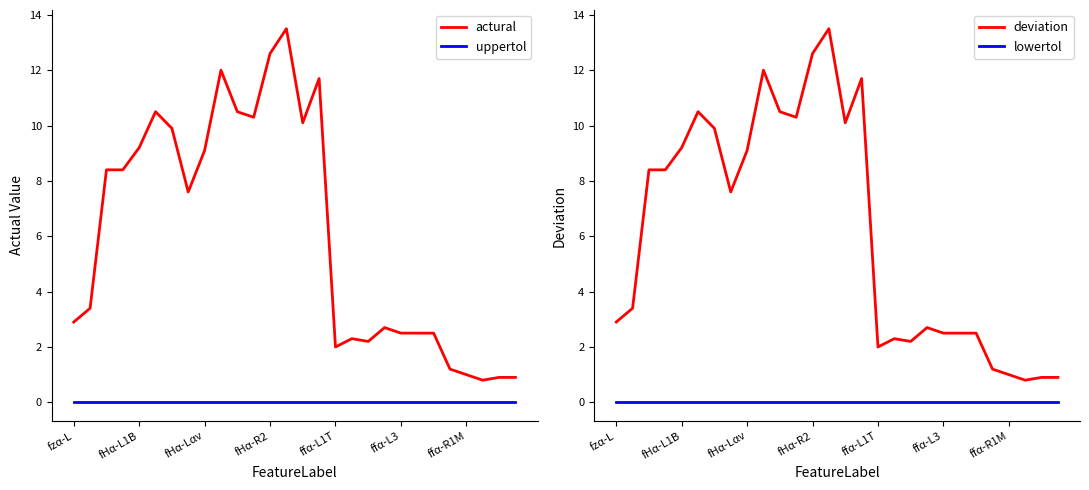

Is it true that actural equals 1.0 at ffα-R1M?

True